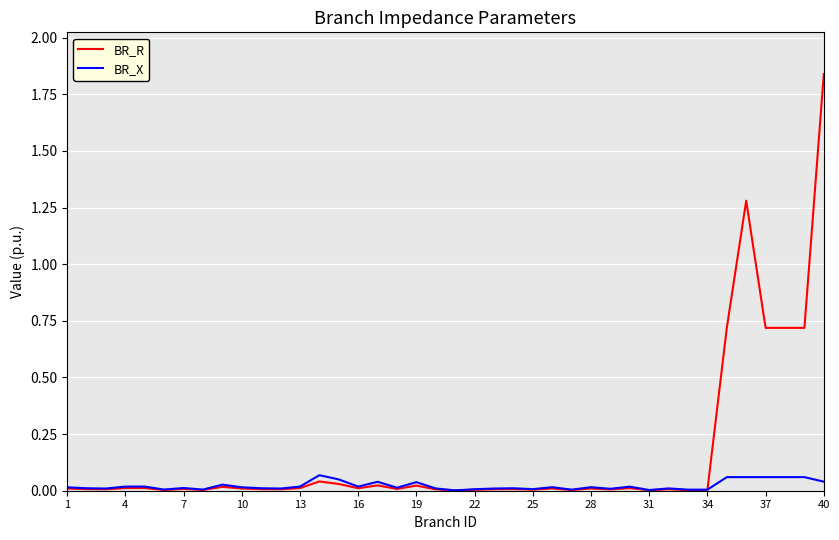

True or false: BR_X and BR_R cross at least once.

True